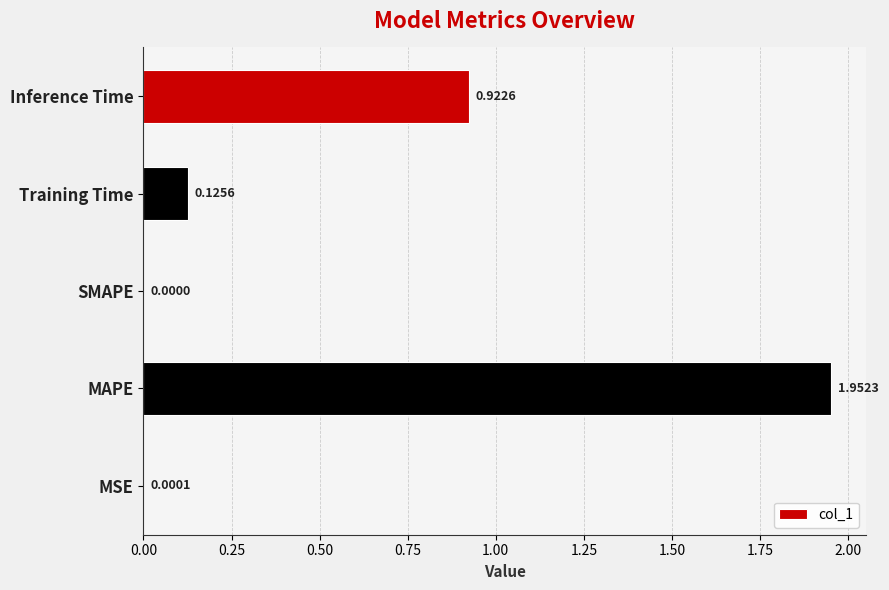

Which label corresponds to the largest value in the chart?

MAPE